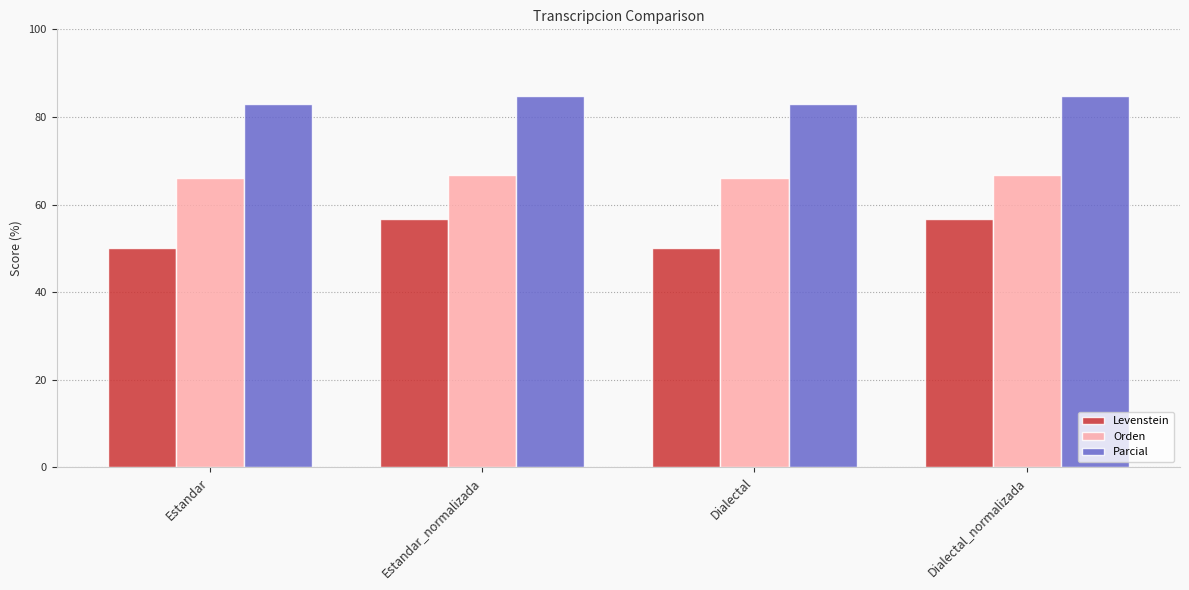

Count the number of data series in this chart.

3